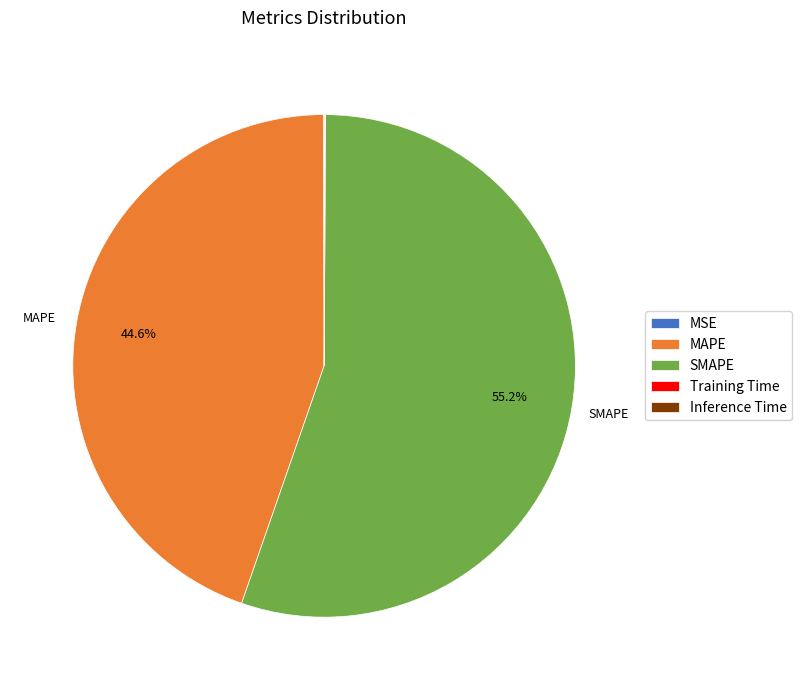

What is the largest slice in the pie chart?

SMAPE